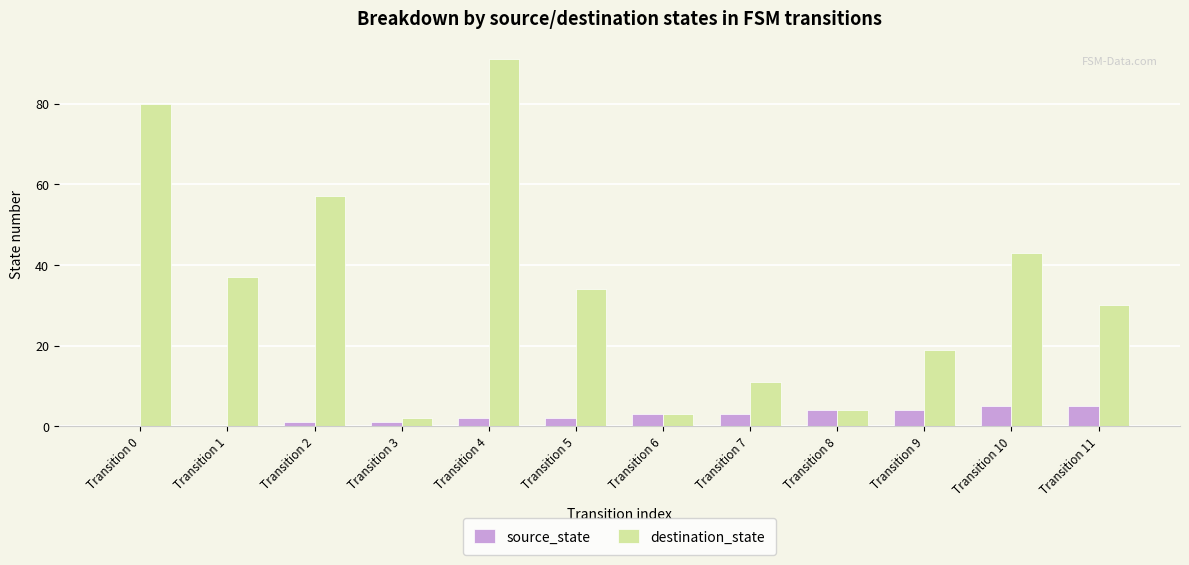

At which category is the sum across all series the highest?

Transition 4